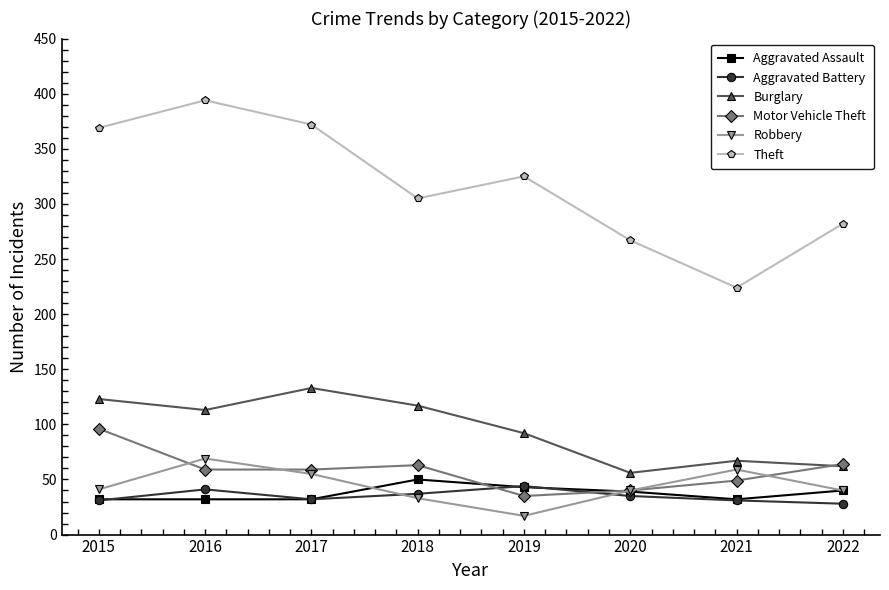

What is the greatest value displayed?

394